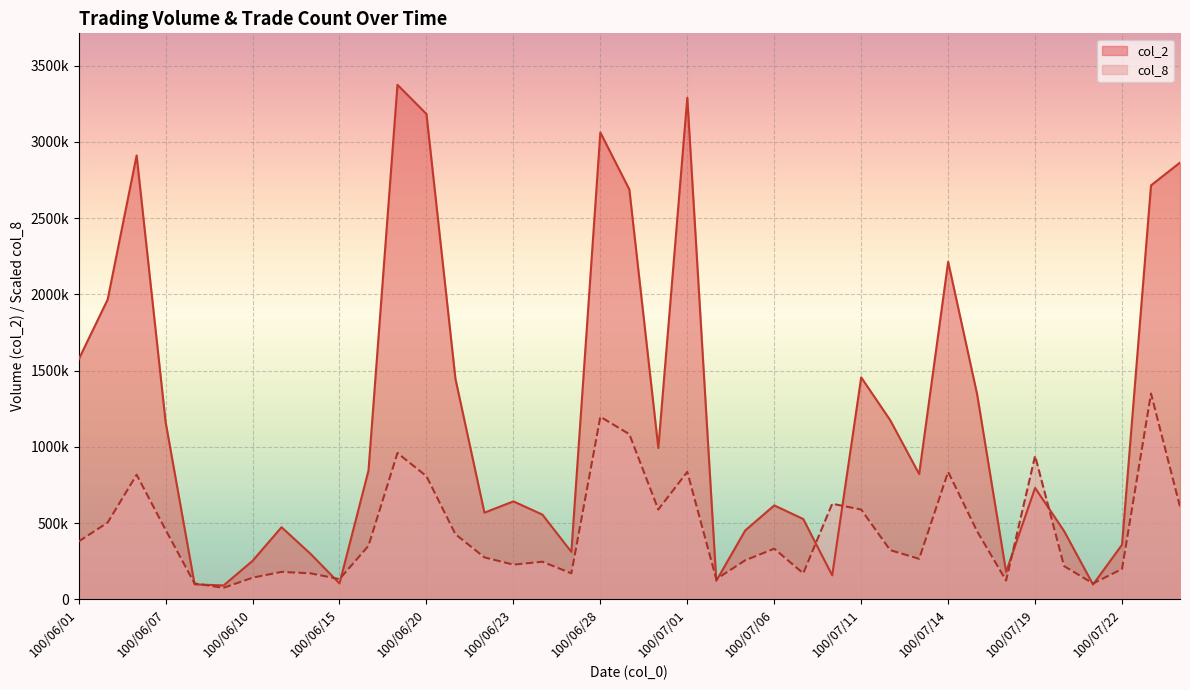

What is the label of the 22nd point from the left?

100/07/01